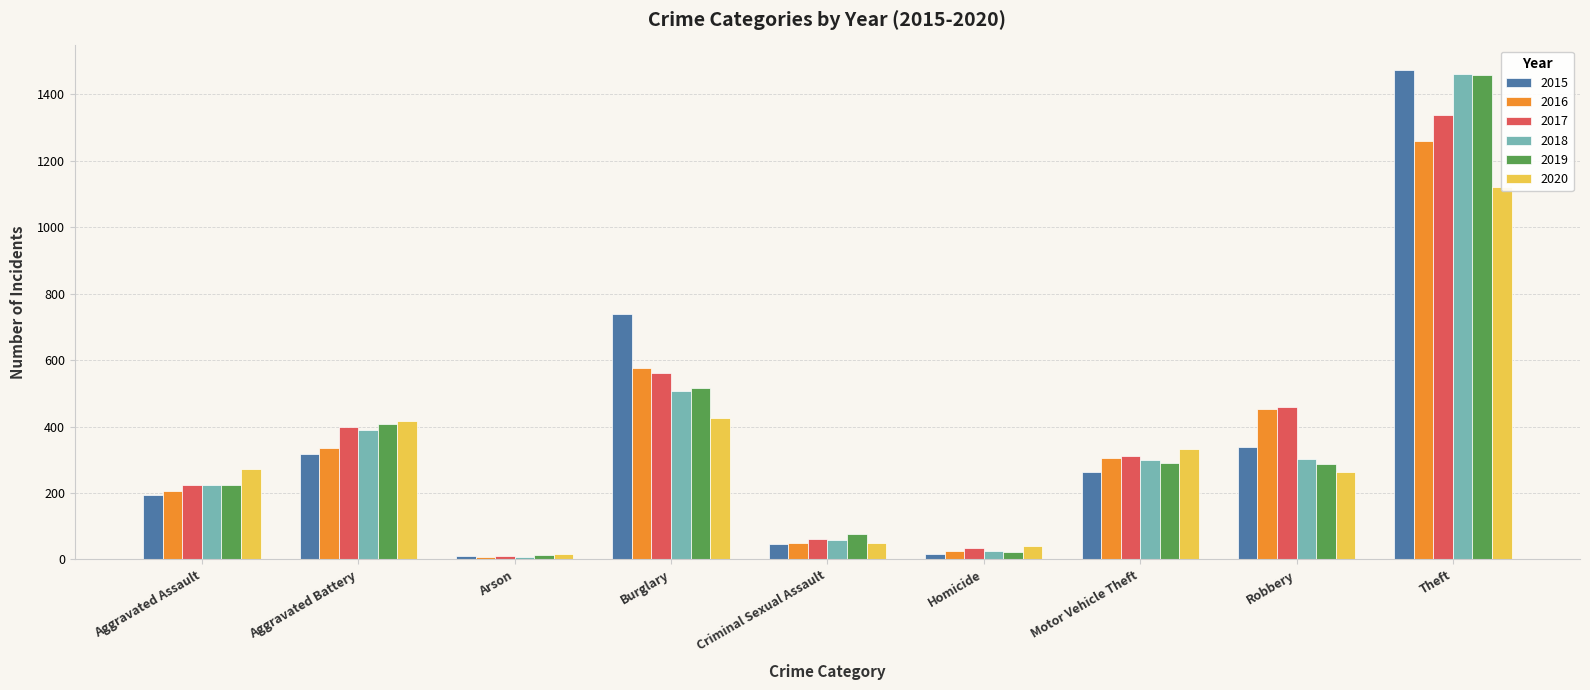

At how many categories does at least one series exceed 280?

5